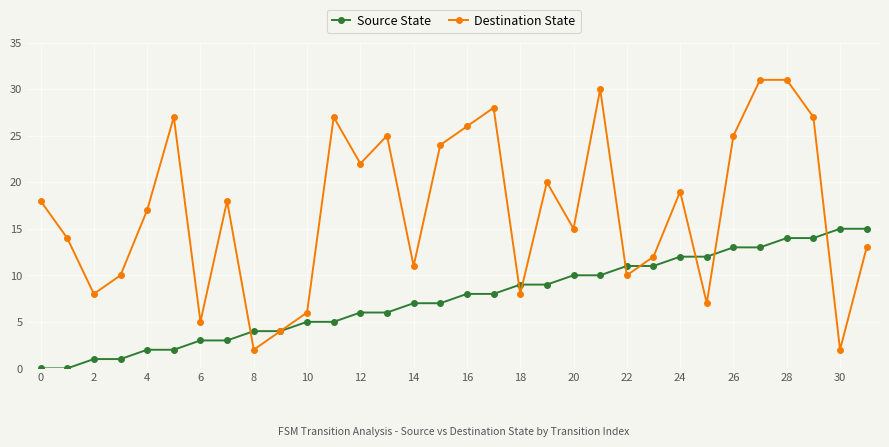

True or false: Destination State has more than 0 points higher than both neighbors.

True